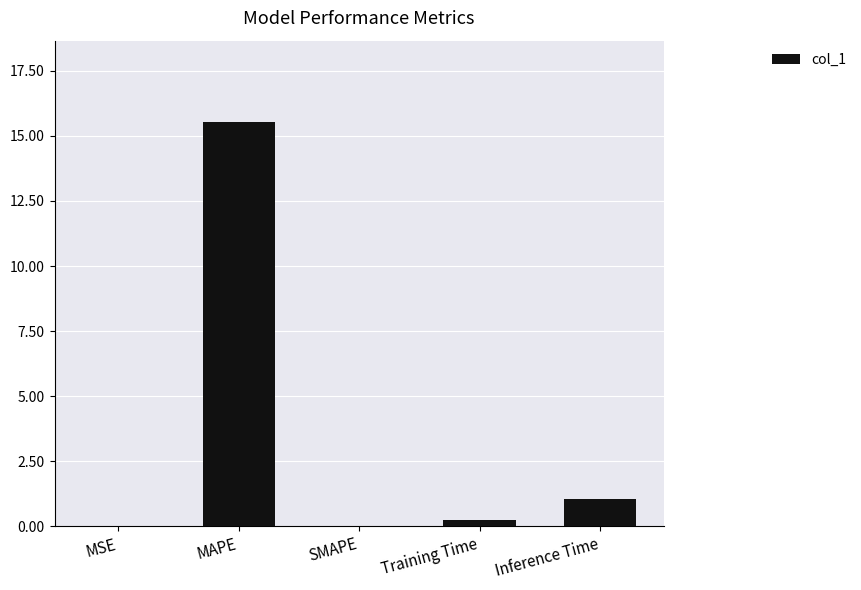

Does the chart contain stacked bars?

No